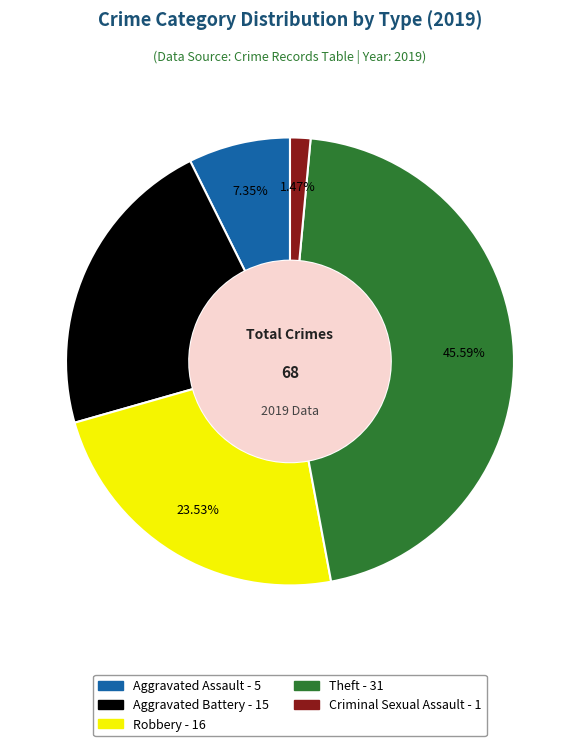

How many segments does this pie chart have?

5